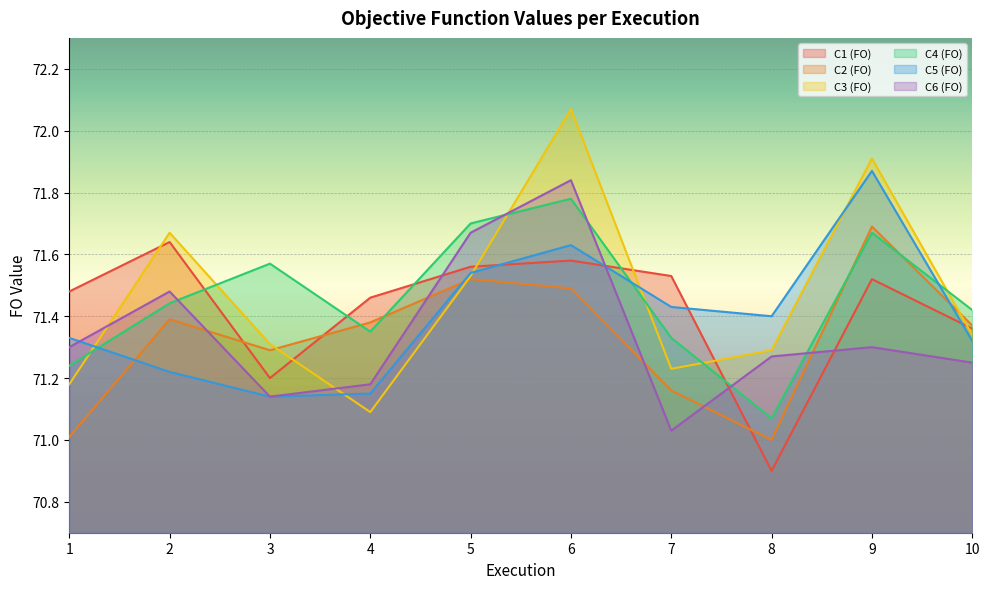

True or false: C1 (FO) has more than 1 interior local peaks.

True